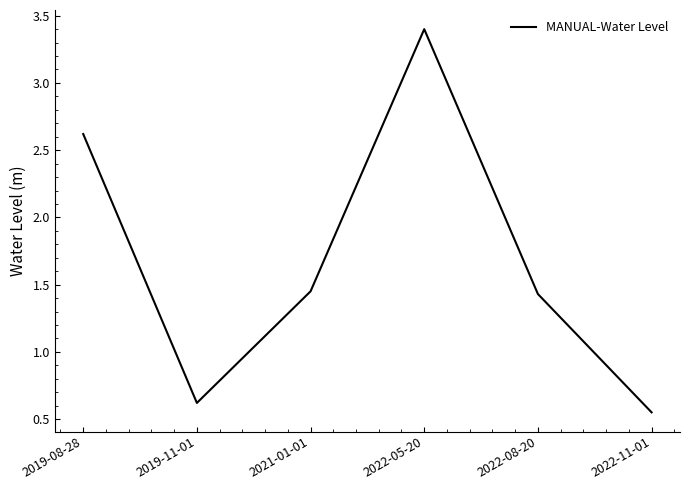

How many series are shown in this chart?

1